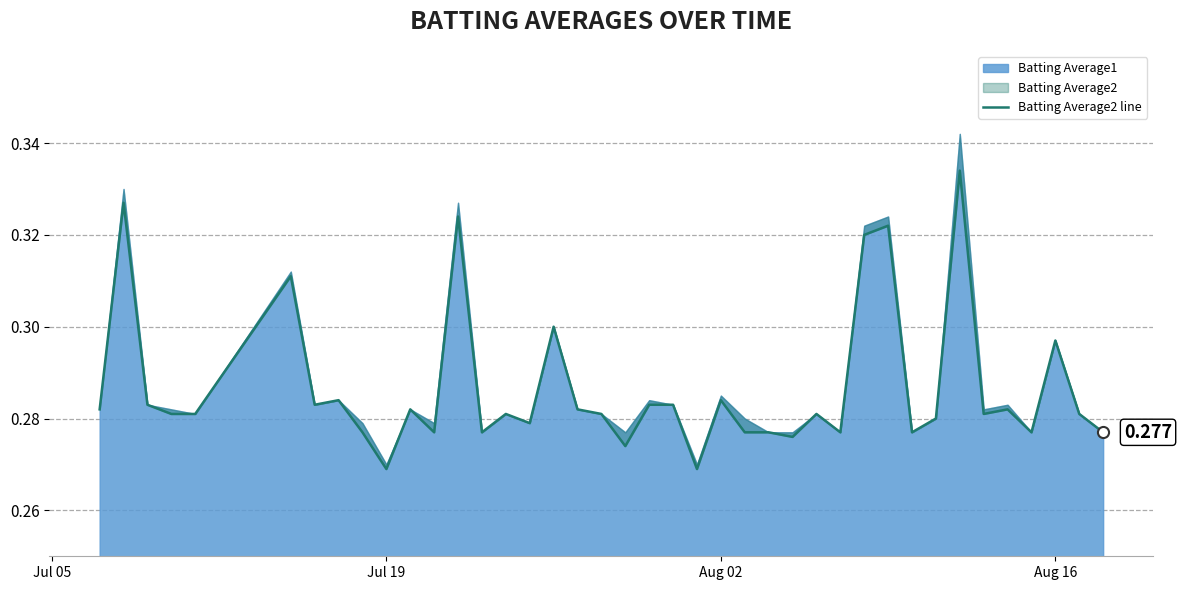

How many categories are shown in the chart?

40